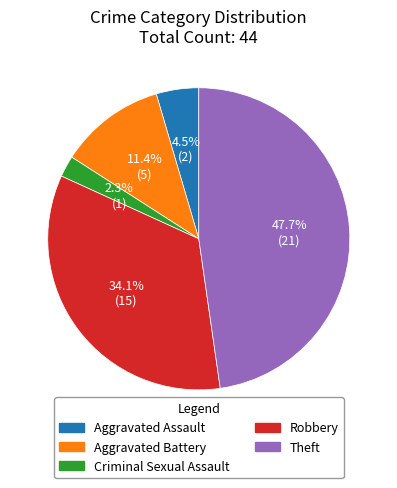

What is the ratio of the value at Aggravated Battery to the value at Robbery?

0.3